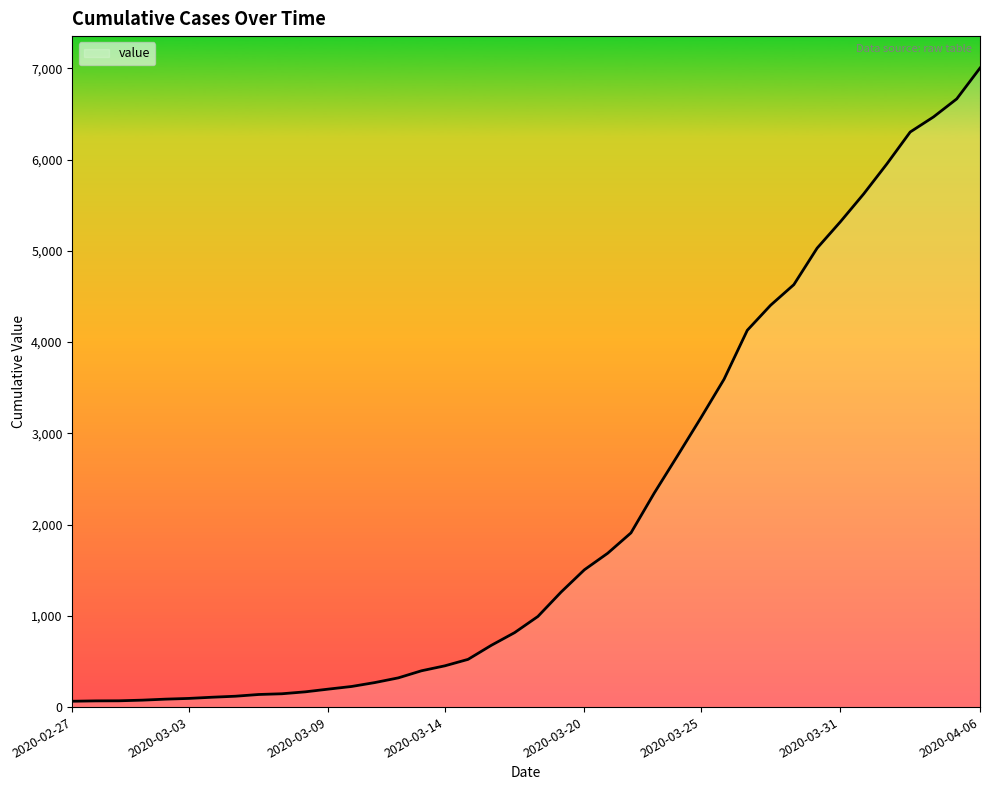

What is the maximum value shown in the chart?

7004